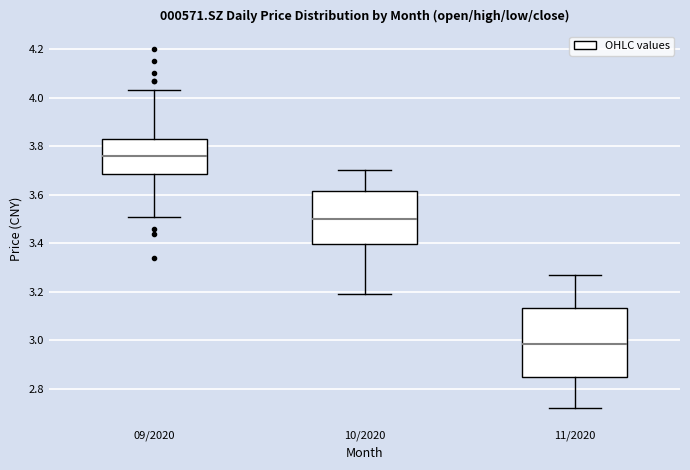

Which box is the tallest, from its lower edge to its upper edge?

11/2020